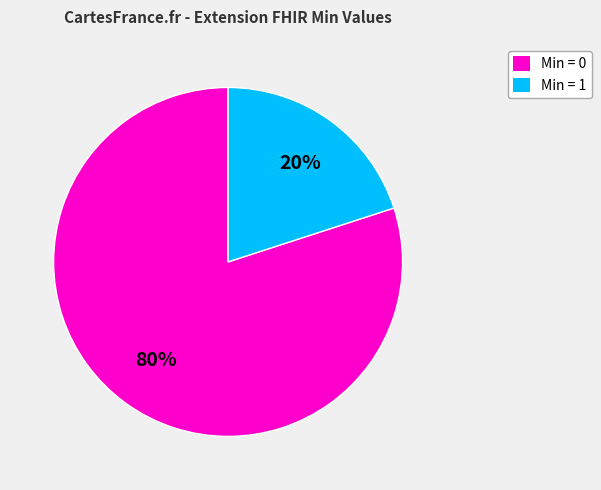

To the nearest percent, what is the difference between the largest and smallest slice percentages?

60%